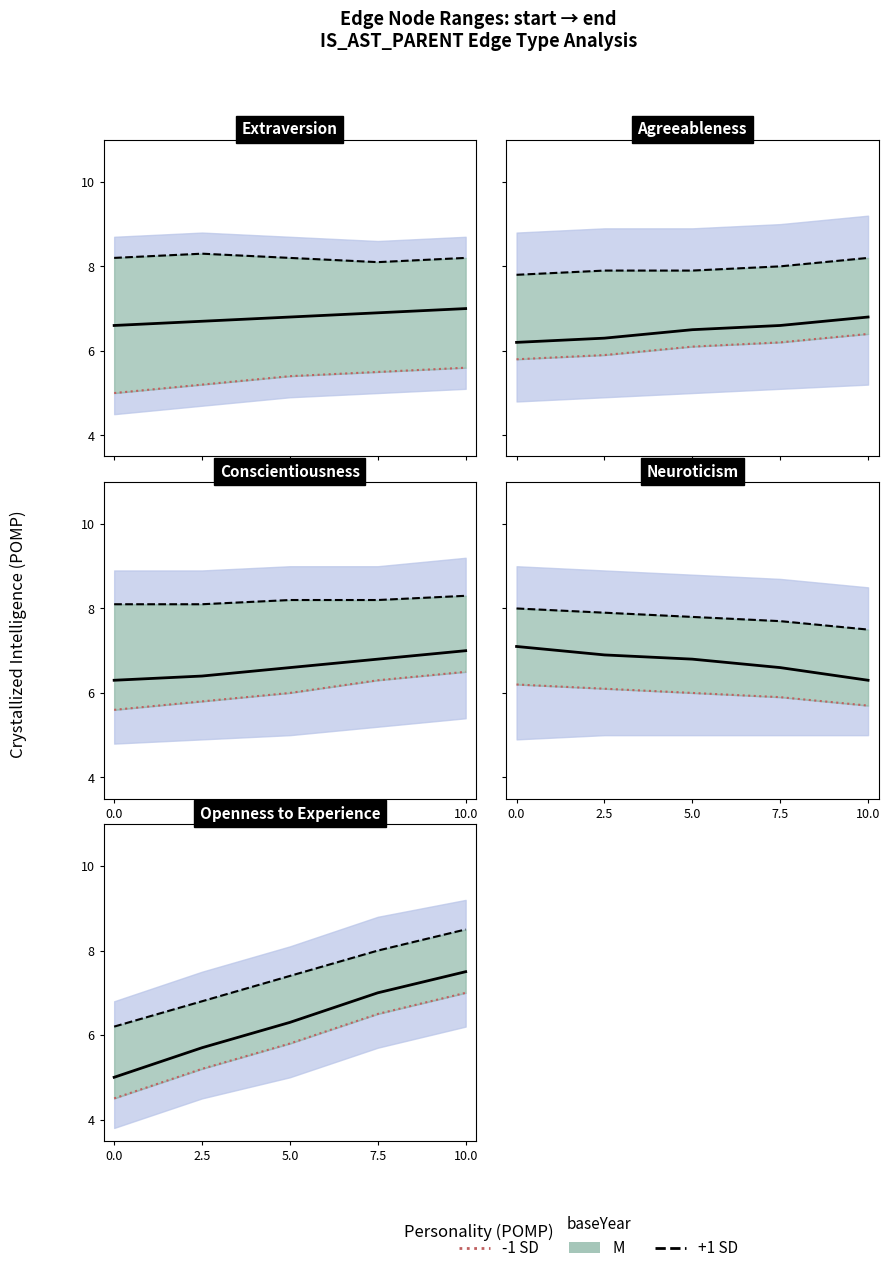

Count the number of values greater than 5.

4